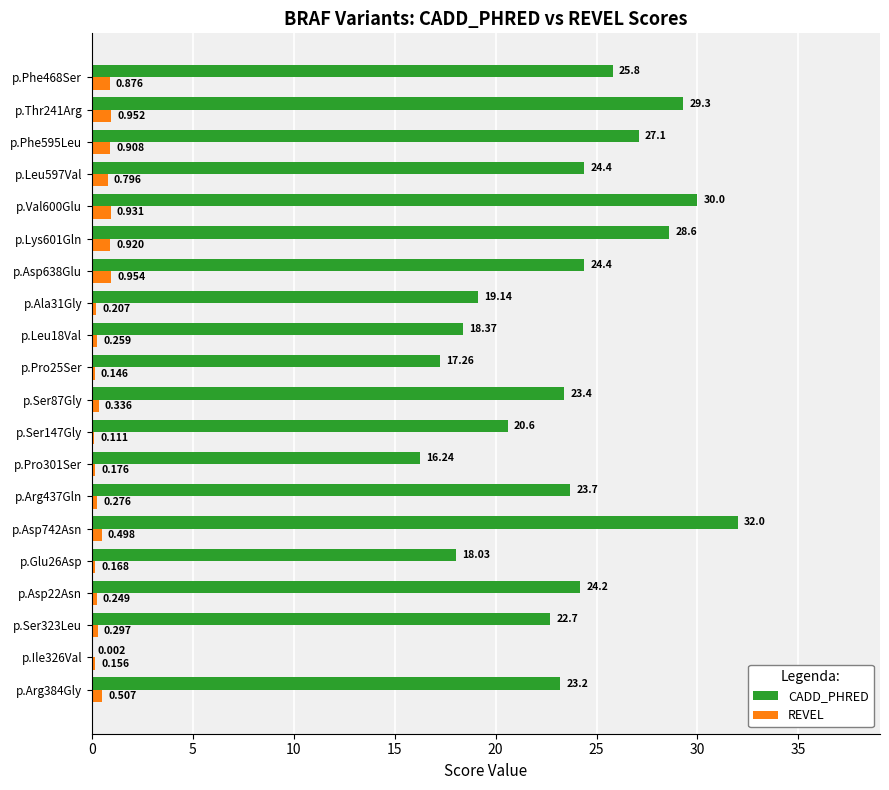

Between p.Asp22Asn and p.Leu18Val, which series saw the biggest shift?

CADD_PHRED